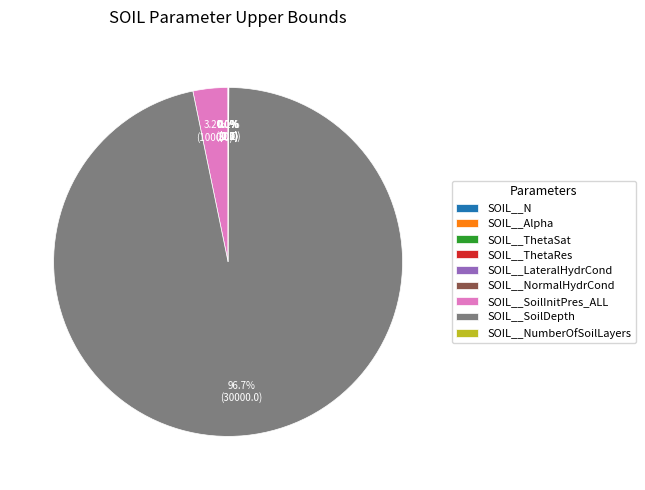

What percentage is the SOIL__SoilDepth slice, to the nearest percent?

97%